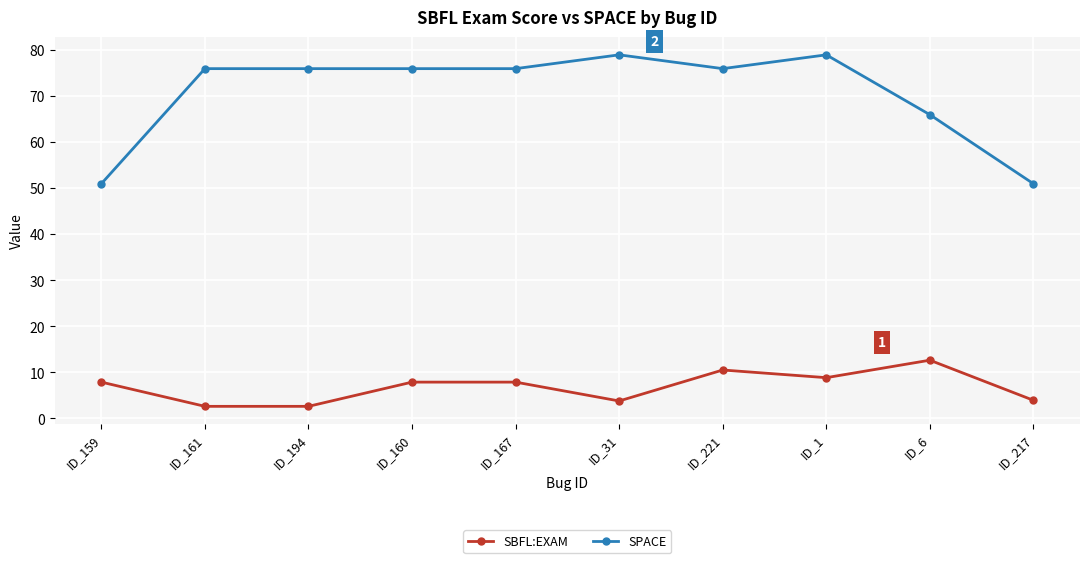

What is the difference between the second highest and minimum values in the SBFL:EXAM series?

7.9